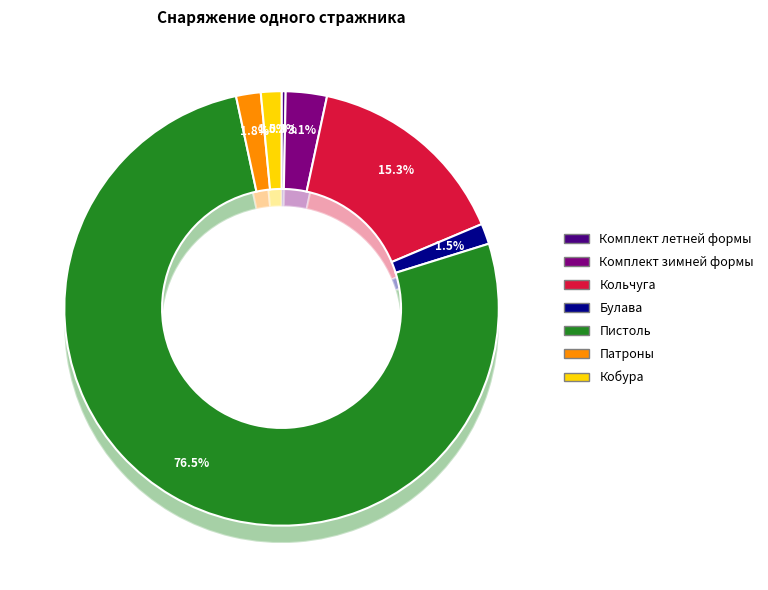

Which slice represents more than half of the pie?

Пистоль